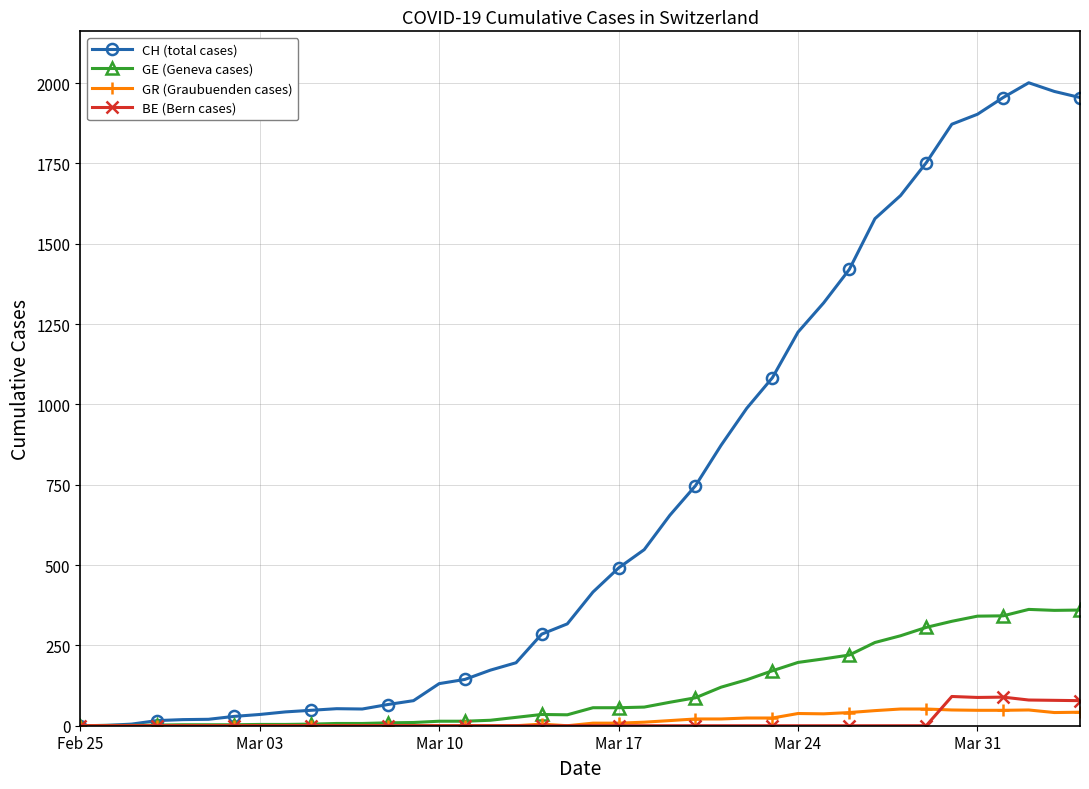

Count the number of categories in the chart.

40